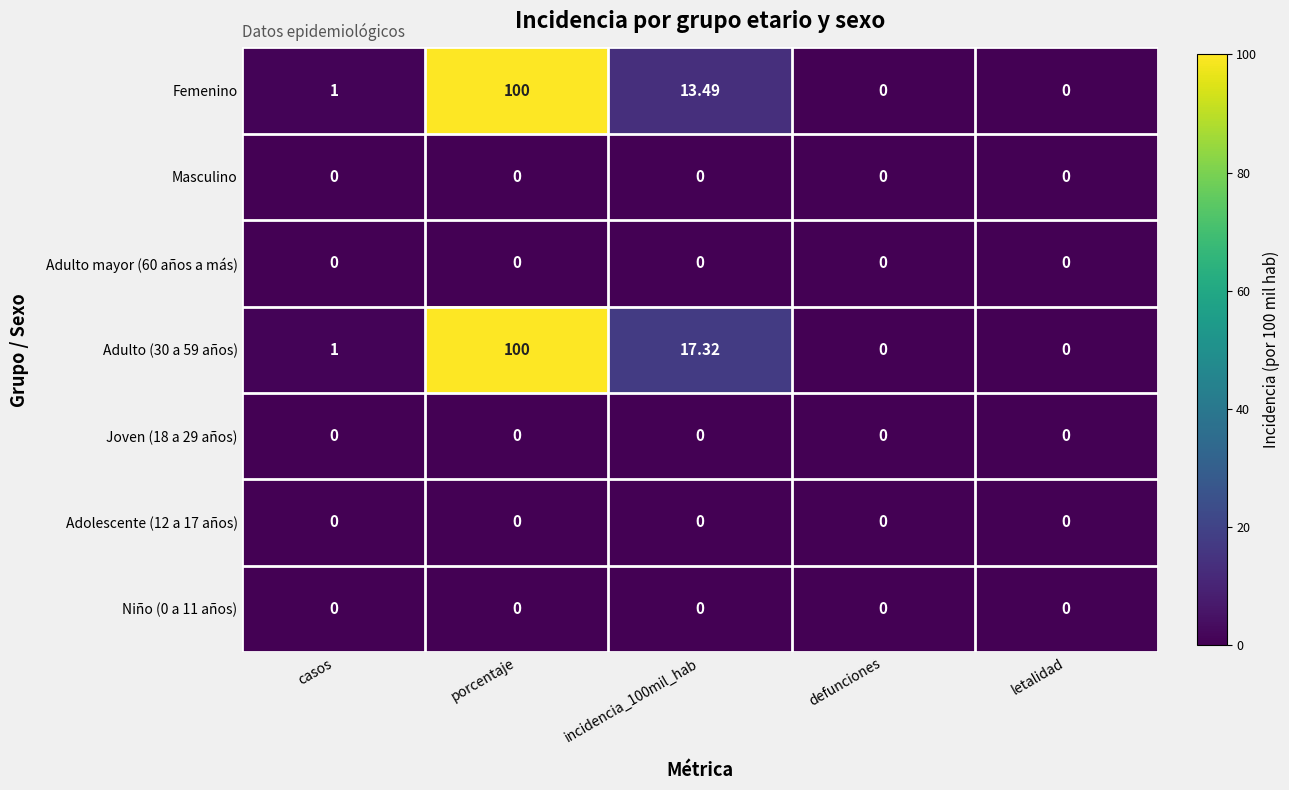

Which label corresponds to the largest value in the chart?

porcentaje